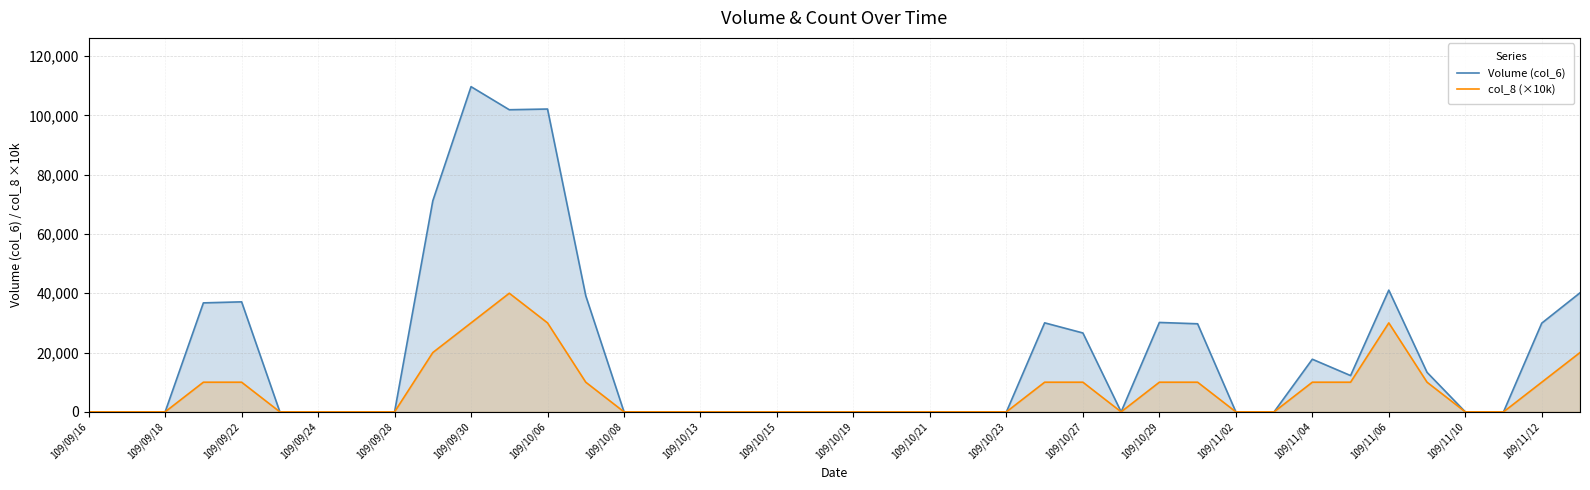

Is the value of col_8 (×10k) at 109/10/29 greater than the value of Volume (col_6) at 109/10/13?

Yes